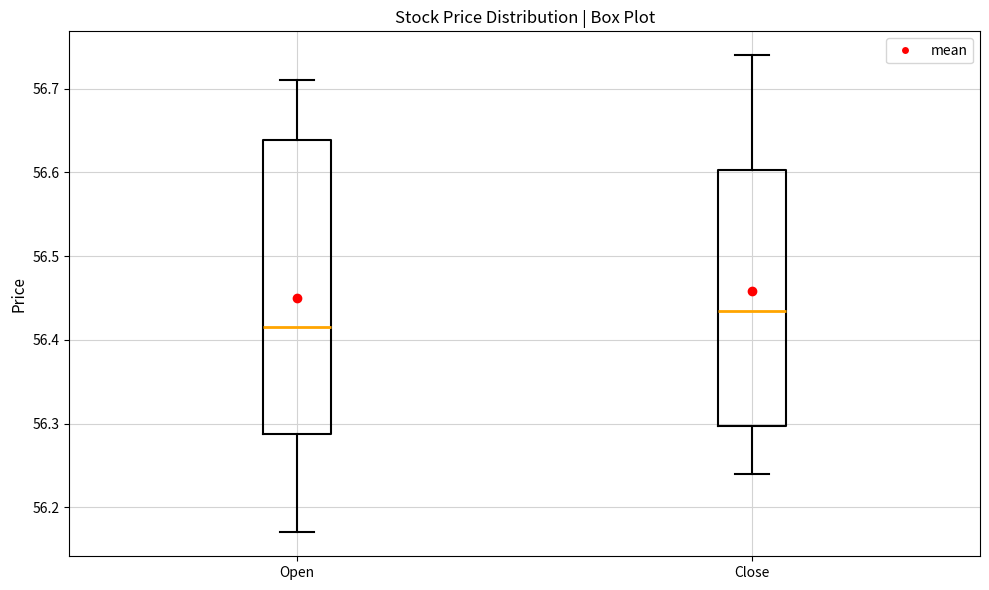

Which box is the tallest, from its lower edge to its upper edge?

Open